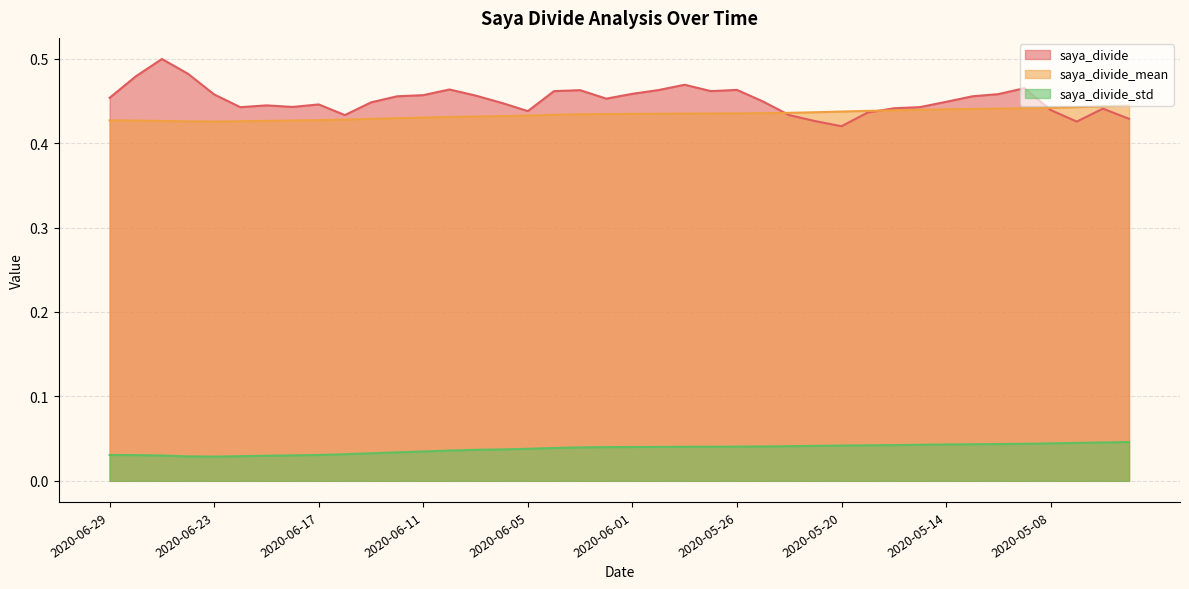

Is it true that saya_divide_std equals 0.0 at 2020-05-25?

True